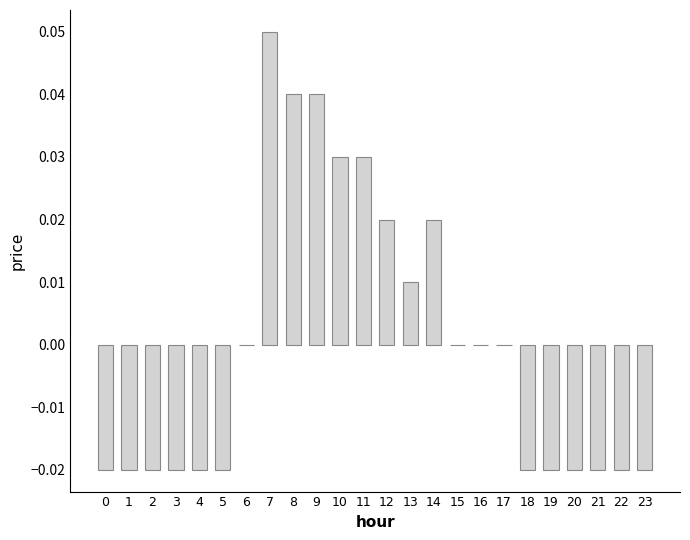

Is it true that the value at 17 is 0.0?

True